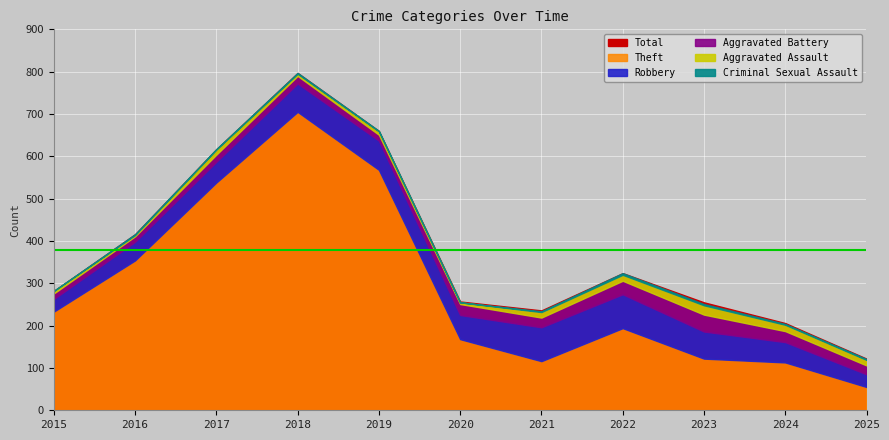

What is the difference between the maximum and second lowest values in the Aggravated Battery series?

27